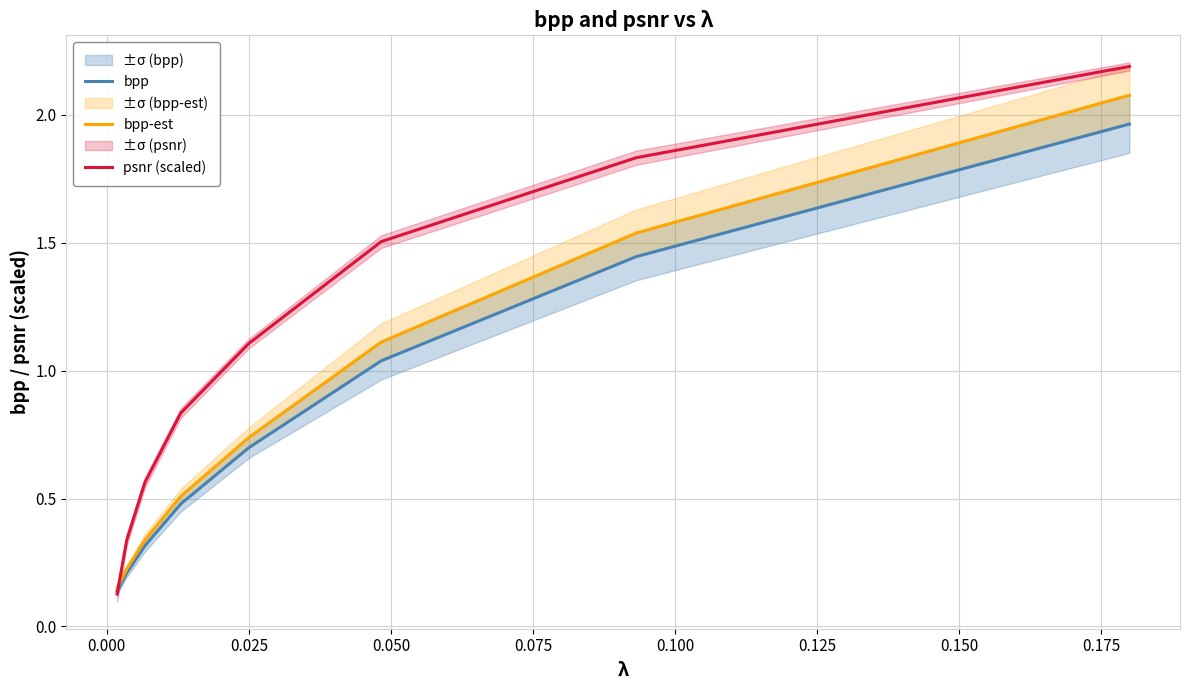

Which series ends up on top after the final intersection of psnr (scaled) and bpp?

psnr (scaled)